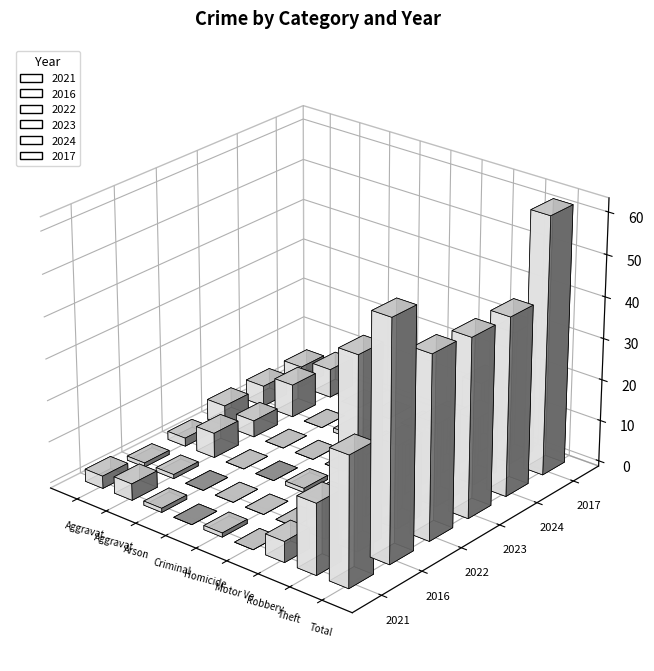

Are the bars horizontal?

No